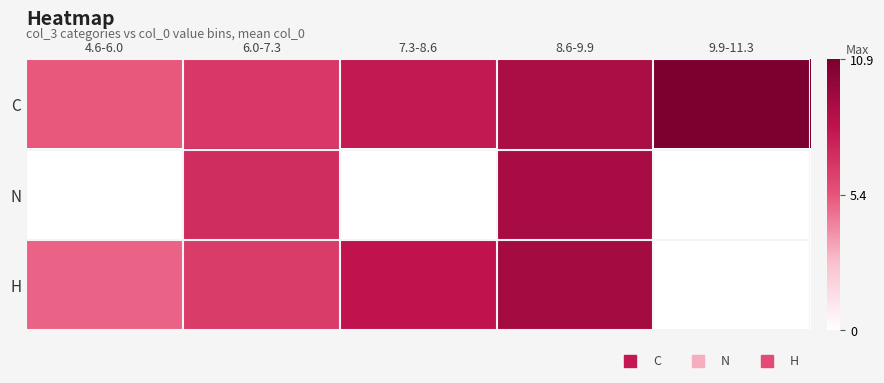

Reading left to right, extract all data points from this chart.

C: 4.6-6.0=5.3	6.0-7.3=6.6	7.3-8.6=7.9	8.6-9.9=9.0	9.9-11.3=10.9
N: 4.6-6.0=0.0	6.0-7.3=7.1	7.3-8.6=0.0	8.6-9.9=9.0	9.9-11.3=0.0
H: 4.6-6.0=5.1	6.0-7.3=6.5	7.3-8.6=8.2	8.6-9.9=9.3	9.9-11.3=0.0